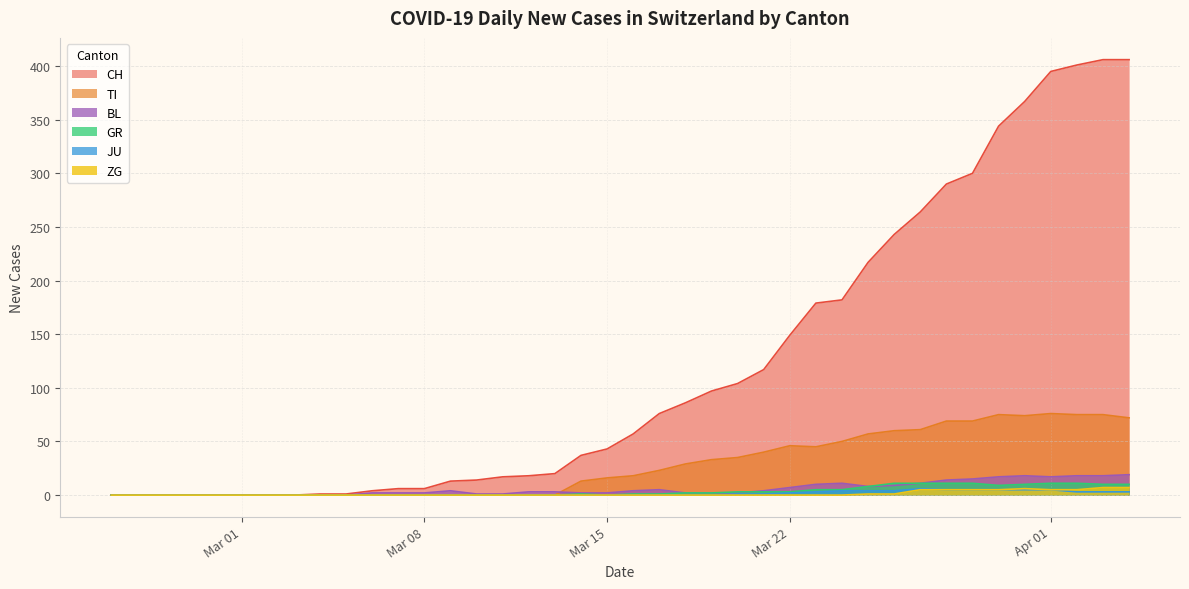

Which series changed the most between Mar 01 and Mar 22?

CH